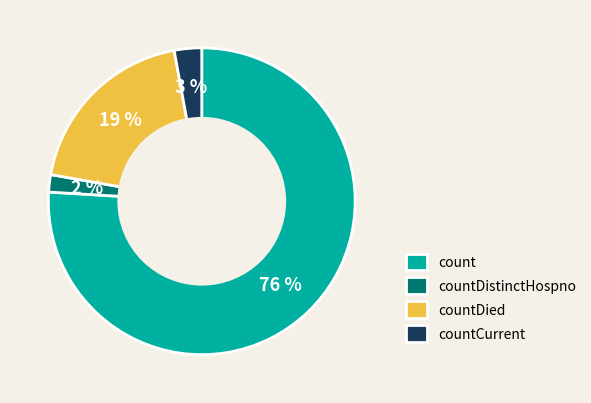

Which slice represents more than half of the pie?

count